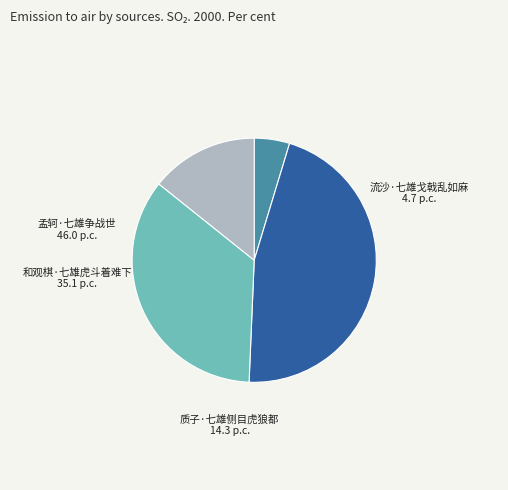

Is there any slice that represents more than half of the pie?

No